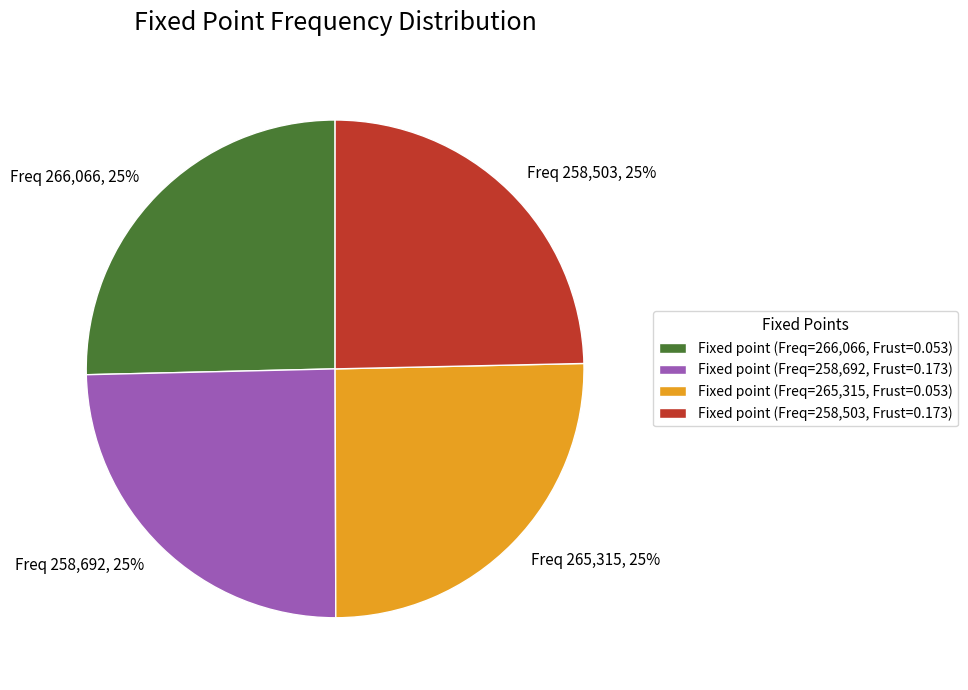

To the nearest percent, what is the combined percentage of Freq 258,692, 25% and Freq 265,315, 25%?

50%